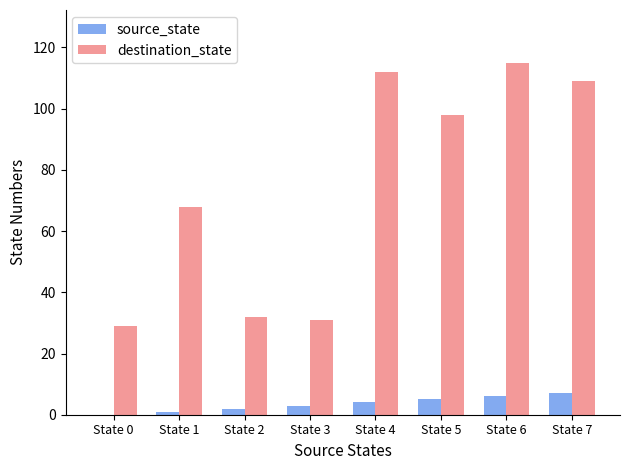

Is it true that source_state equals 1 at State 1?

True